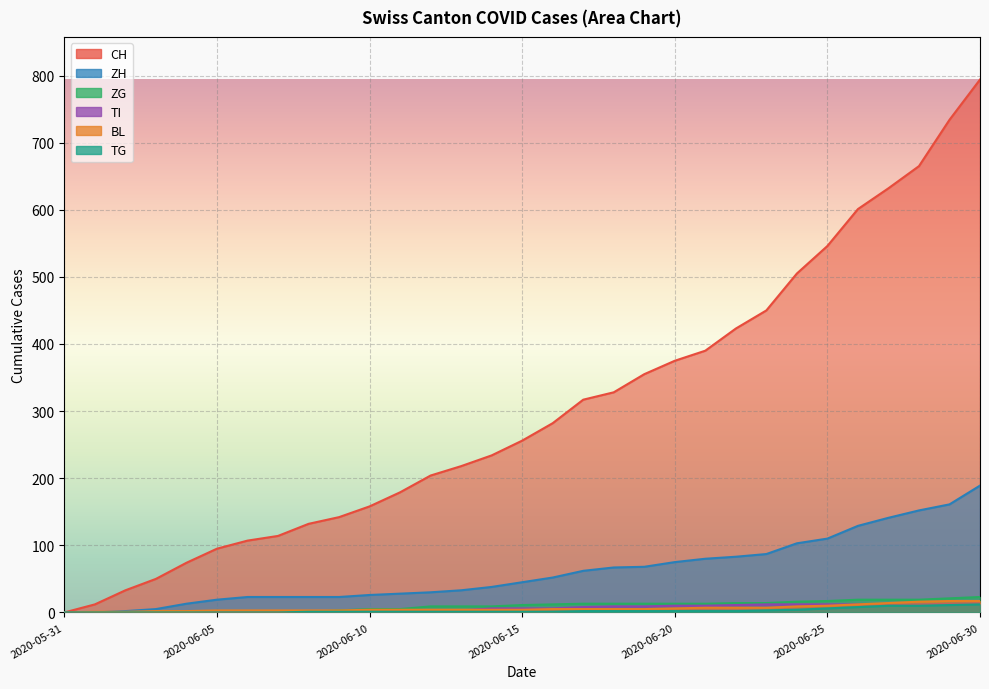

Which series has the largest total across all categories?

CH